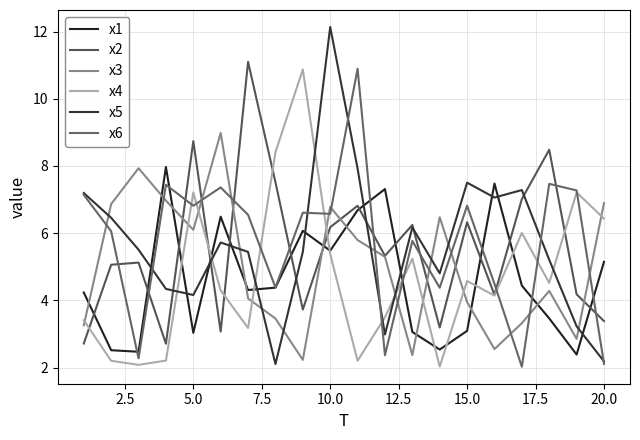

What is the sum of all x6 values?

114.8